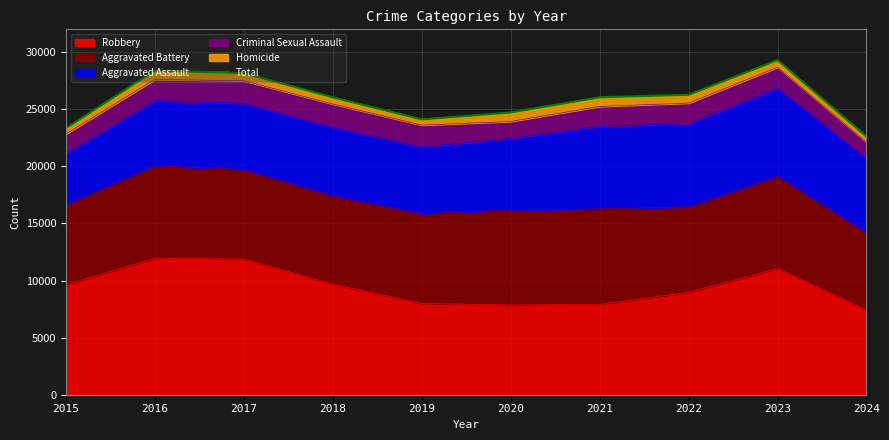

How many data points does each series have?

10